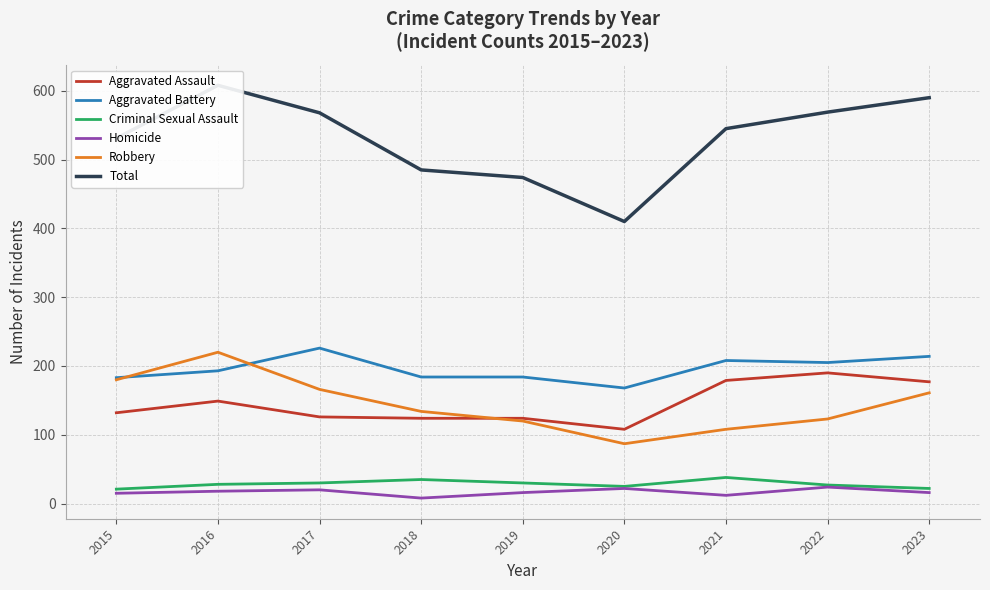

What is the average value of the Robbery series?

144